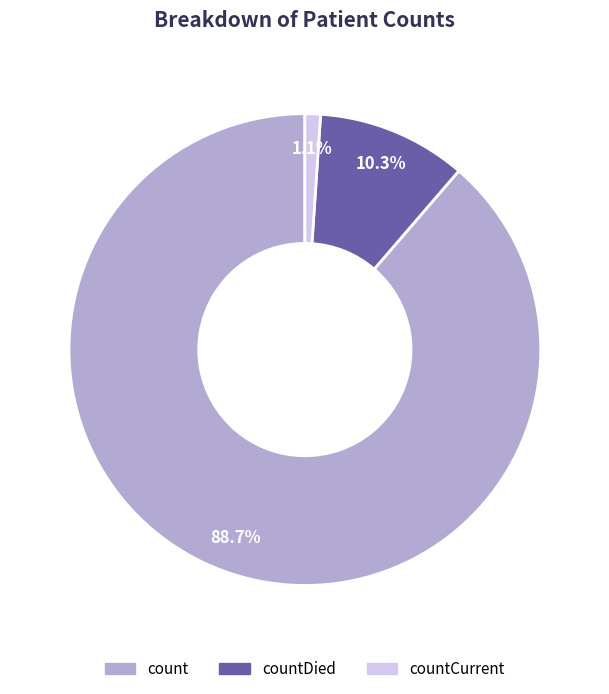

True or false: countCurrent accounts for 1% of the total.

True